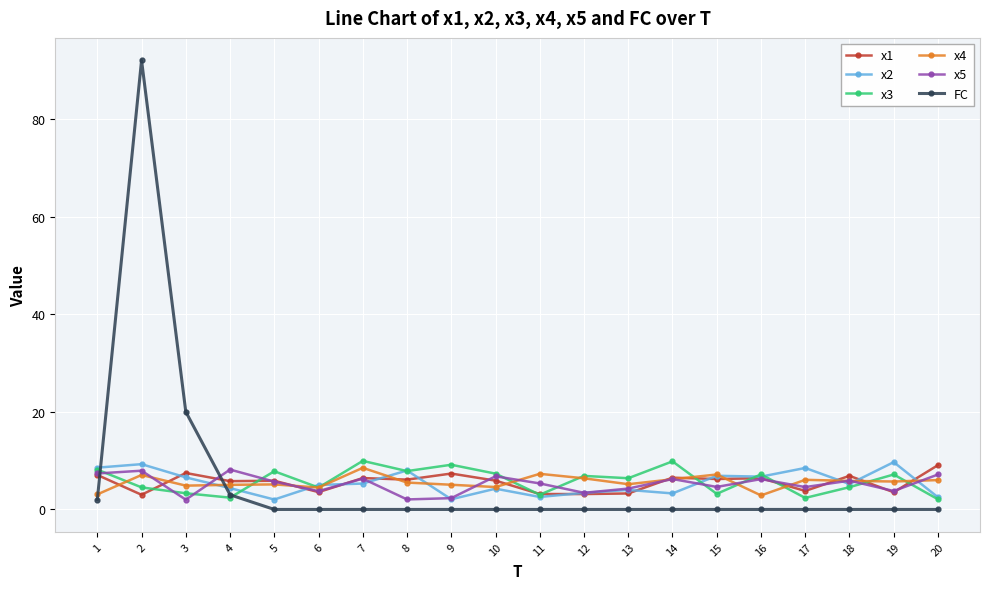

True or false: x2 has a value of 2.1 at 9.

True